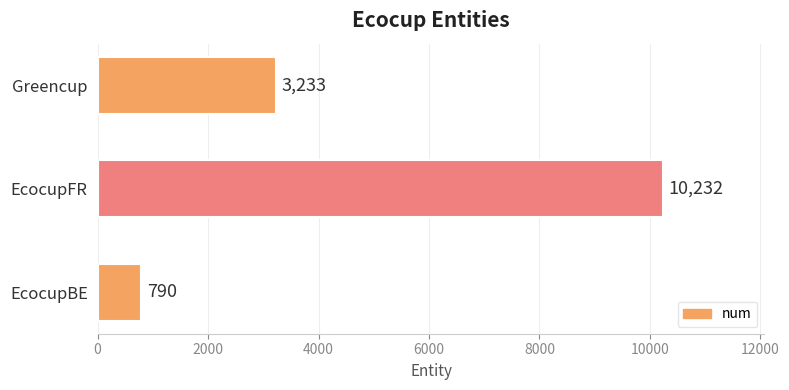

What is the change in value from EcocupBE to EcocupFR?

+9442